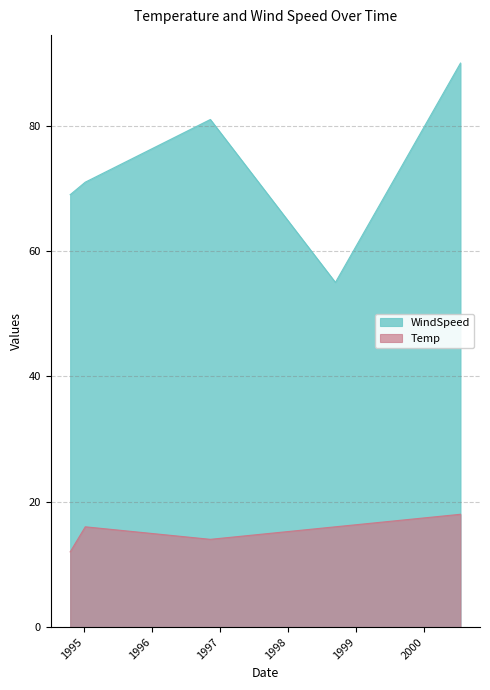

What is the difference between the Temp values at 1994-10-21 and 1998-09-13?

4